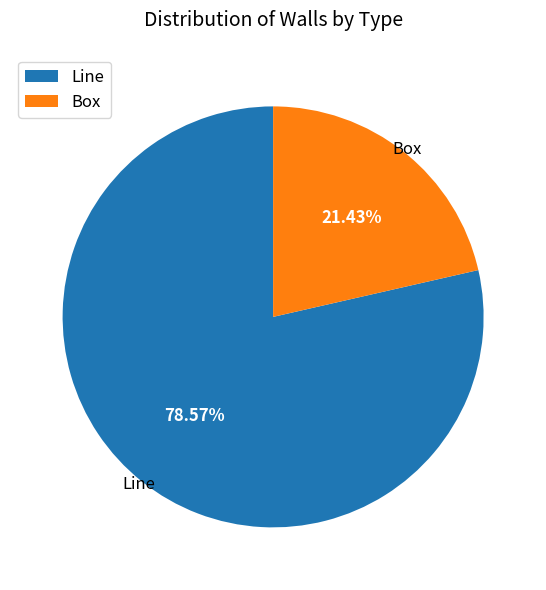

To the nearest percent, what is the difference between the Line and Box slice percentages?

57%